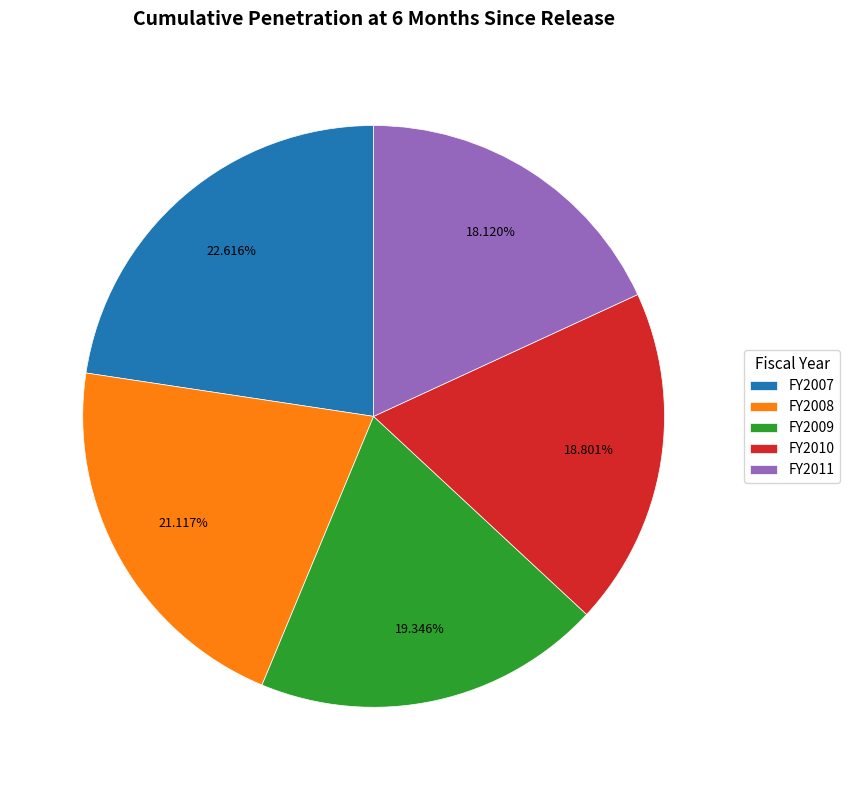

To the nearest percent, what portion does FY2007 represent?

23%